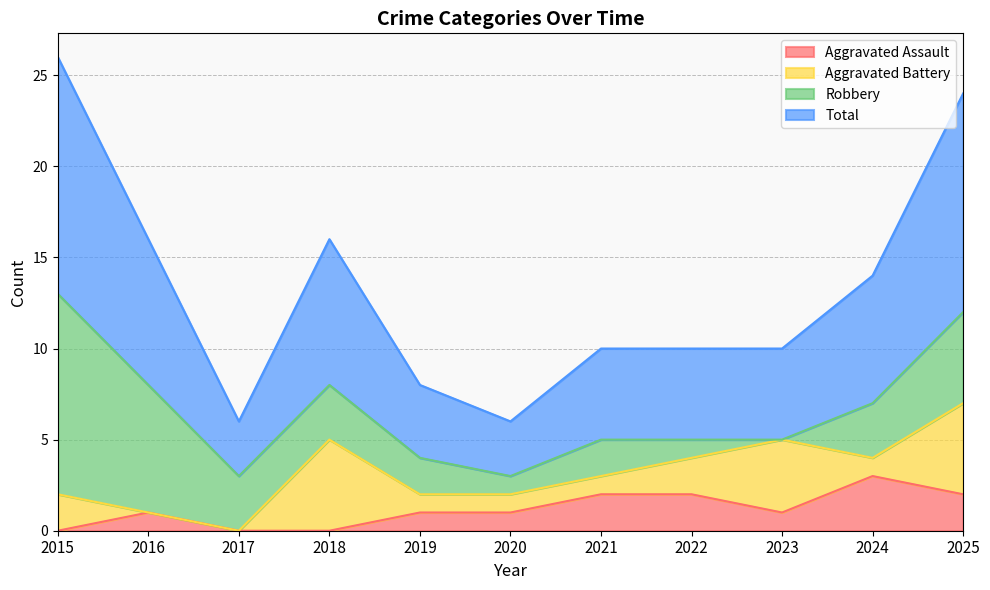

The Aggravated Assault series shows 0 at 2016. True or false?

False